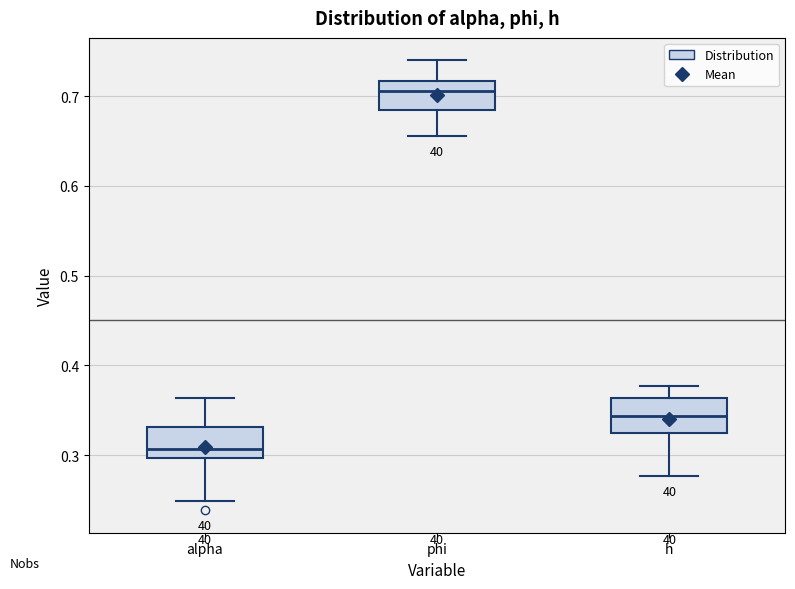

Reading left to right, transcribe this box plot: for each box, give where its median line is, the range the box spans, and where its two whiskers end, as read against the y-axis. The values are not printed on the chart, so give them approximately, as read against the axis.

alpha: median 0.31, box 0.30 to 0.33, whiskers 0.25 to 0.36
phi: median 0.71, box 0.68 to 0.72, whiskers 0.65 to 0.74
h: median 0.34, box 0.32 to 0.36, whiskers 0.28 to 0.38